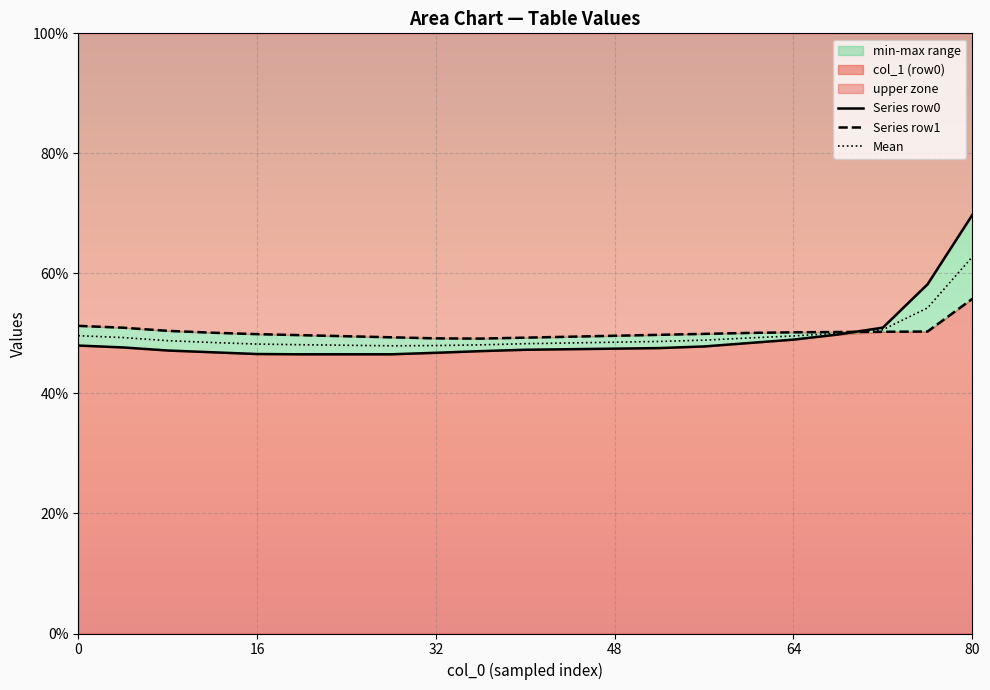

At which label does Mean reach its peak?

80